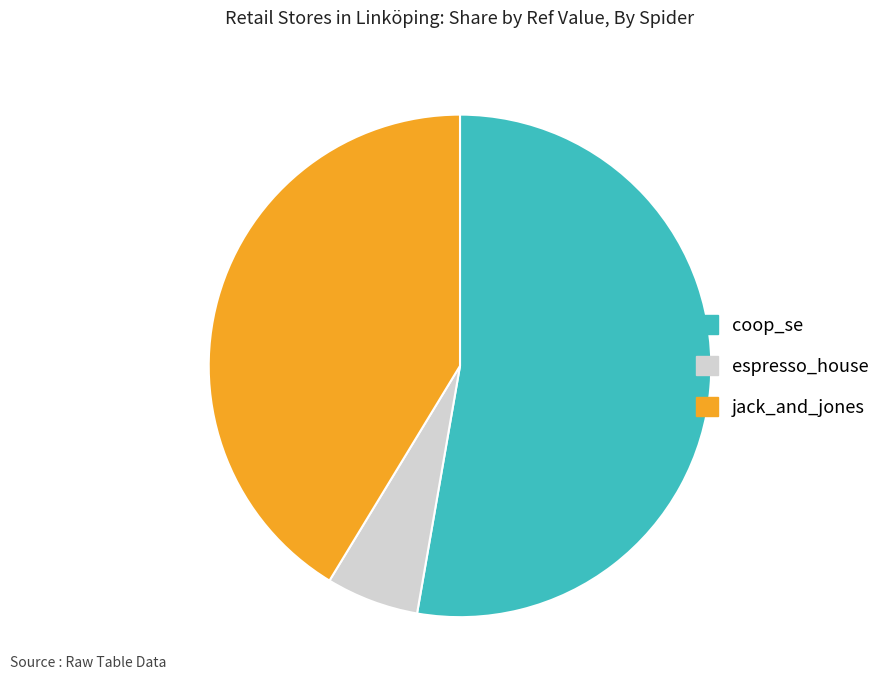

Between coop_se and espresso_house, which is larger?

coop_se